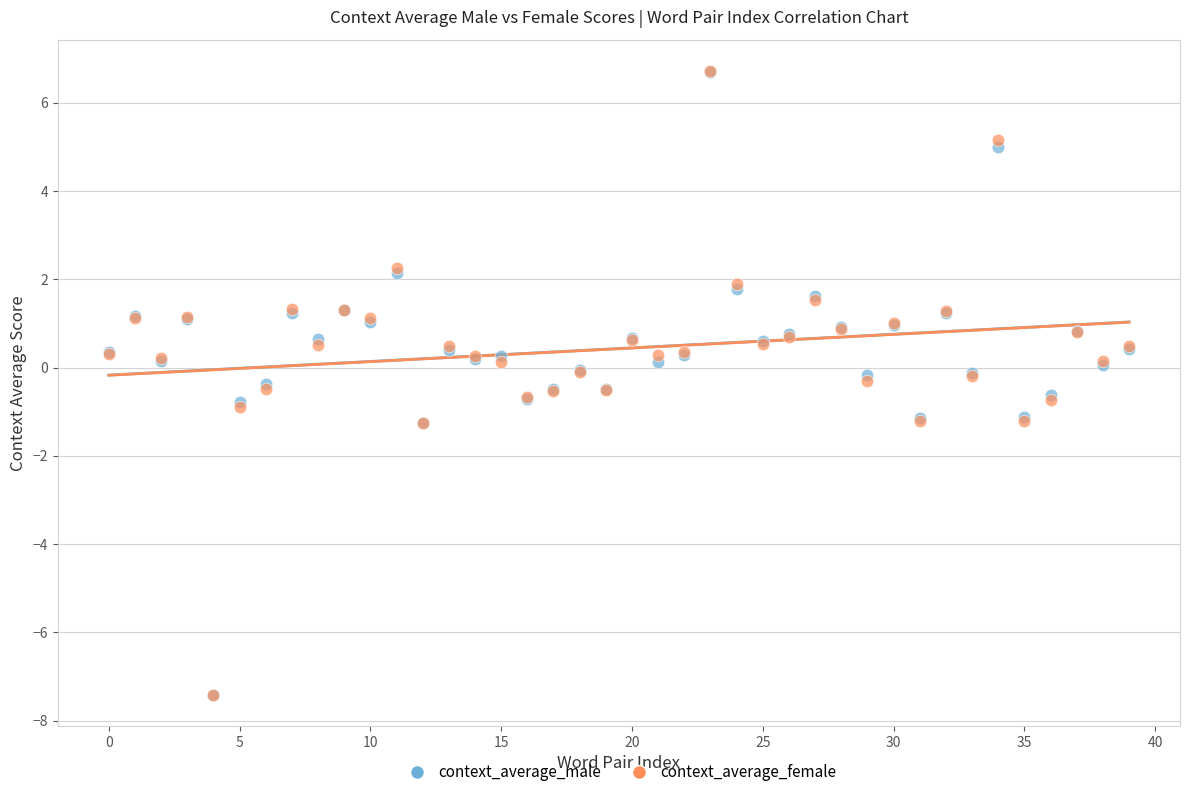

What are all the series names shown in the legend?

context_average_male, context_average_female